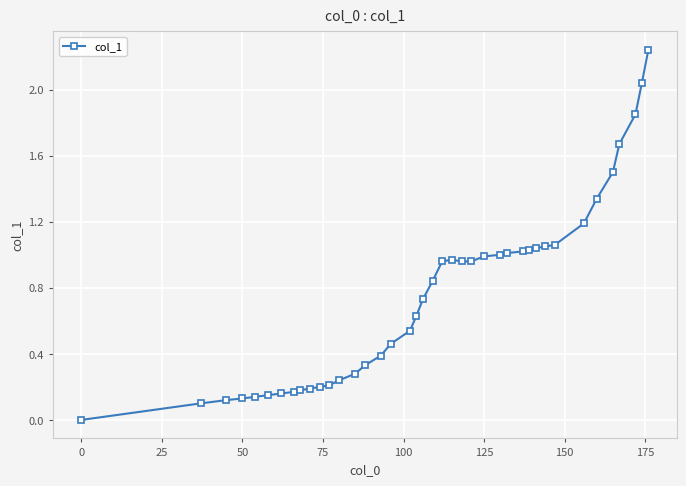

How many lines are shown in the chart?

1